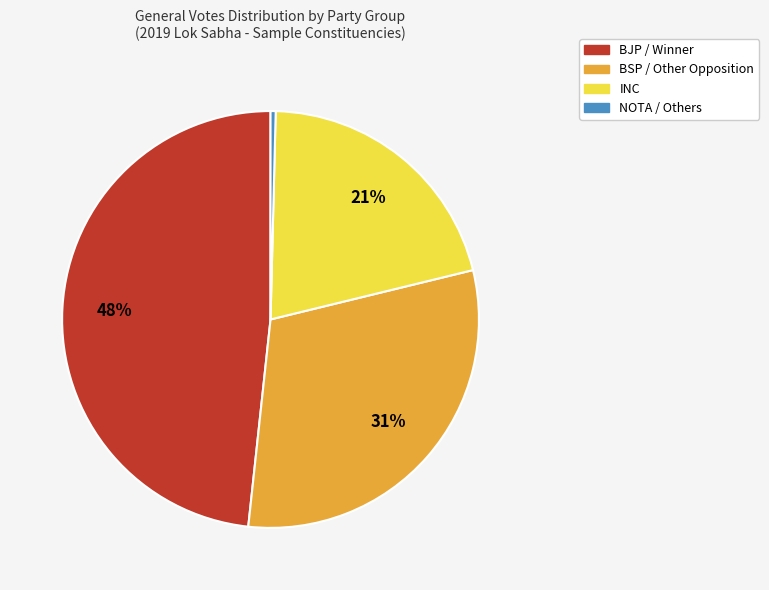

To the nearest percent, what is the difference between the largest and smallest slice percentages?

48%